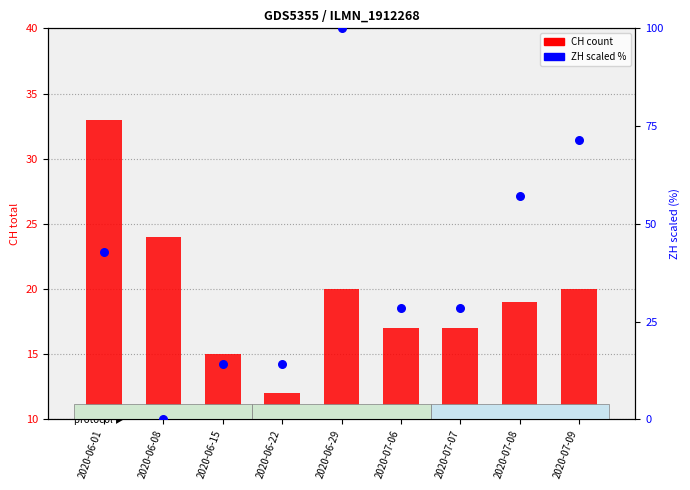

Which series has the largest total across all categories?

ZH (scaled %)